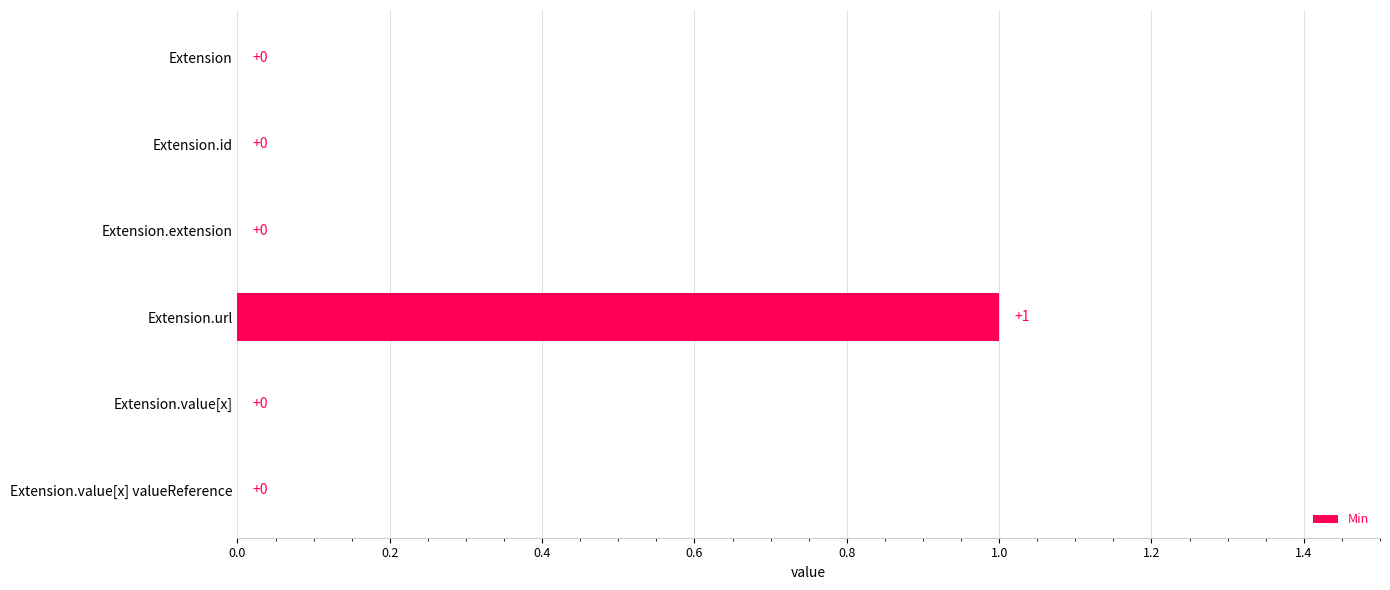

The value at Extension.value[x] valueReference is 1. True or false?

False